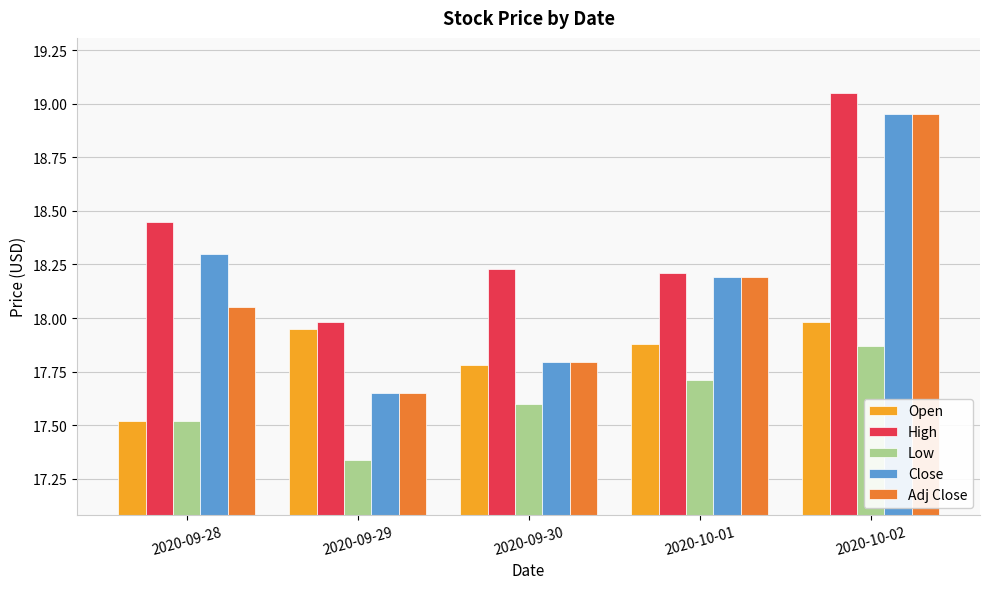

What is the sum of all Open values?

89.1